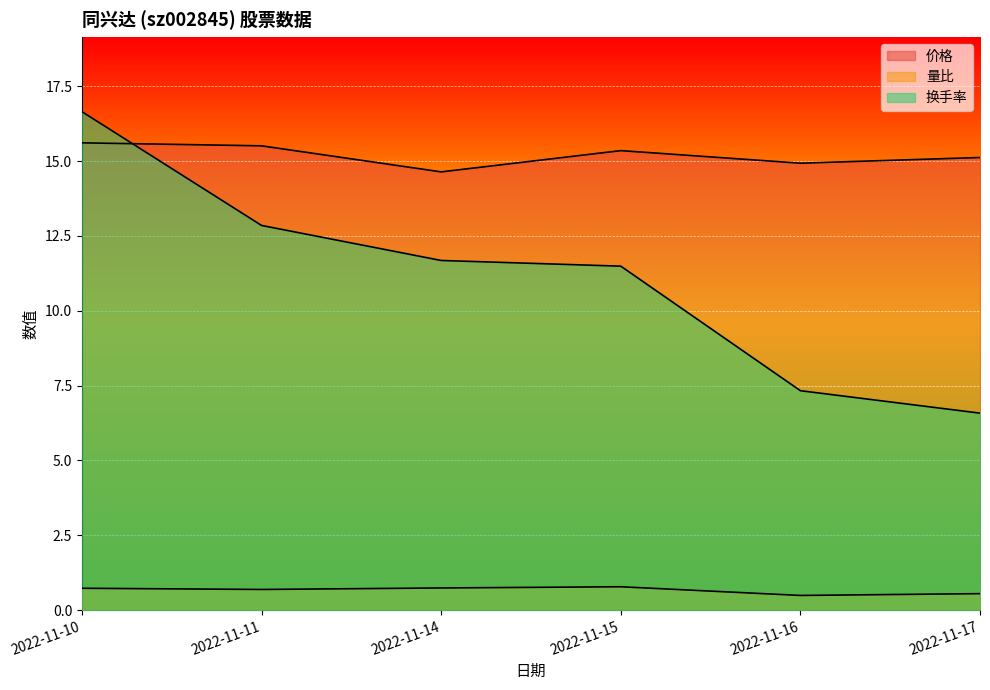

What is the spread (max minus min) of values at 2022-11-11?

14.8